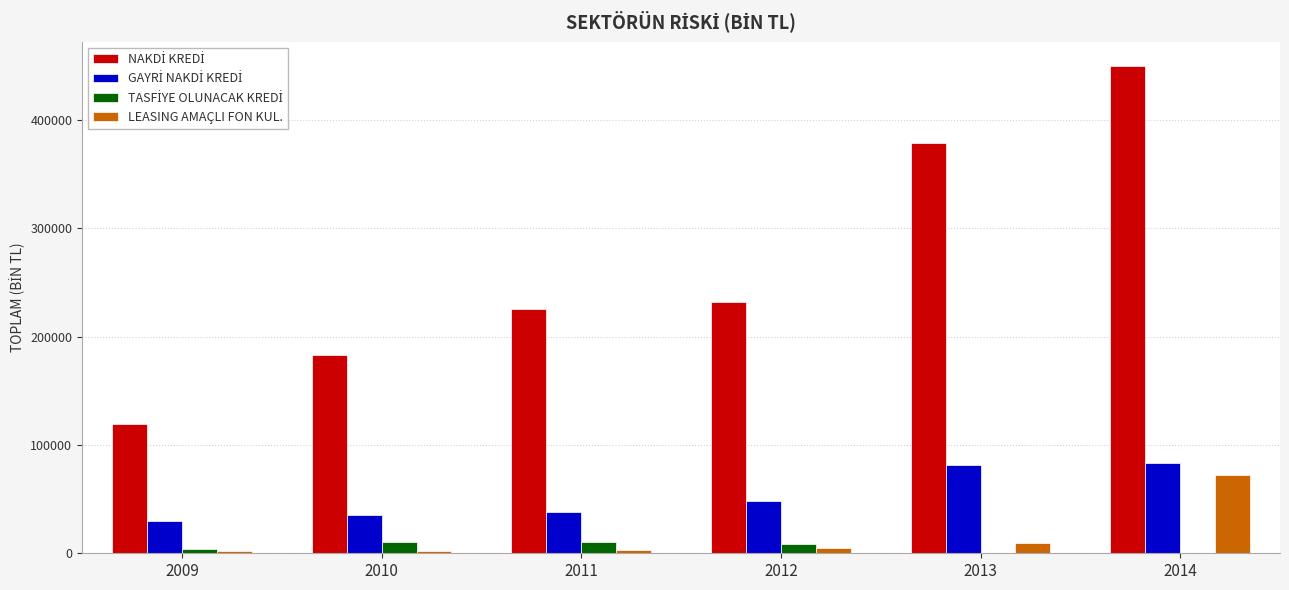

At which category is the sum across all series the highest?

2014